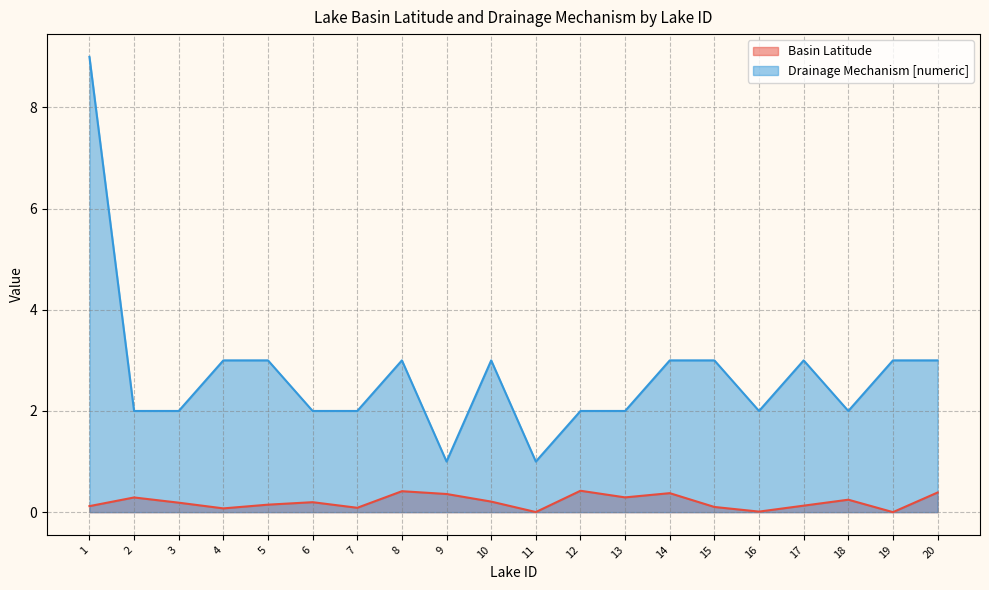

True or false: Basin Latitude has a value of 0.1 at 18.

False